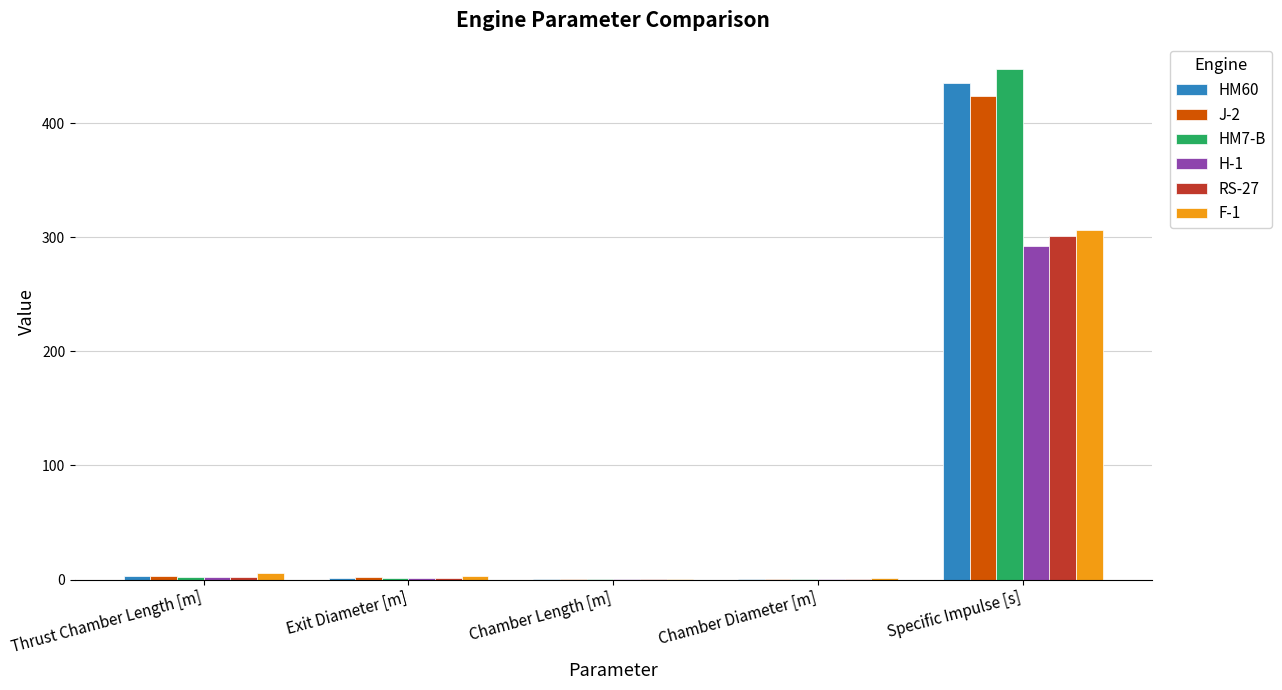

What is the maximum value shown in the chart?

447.3